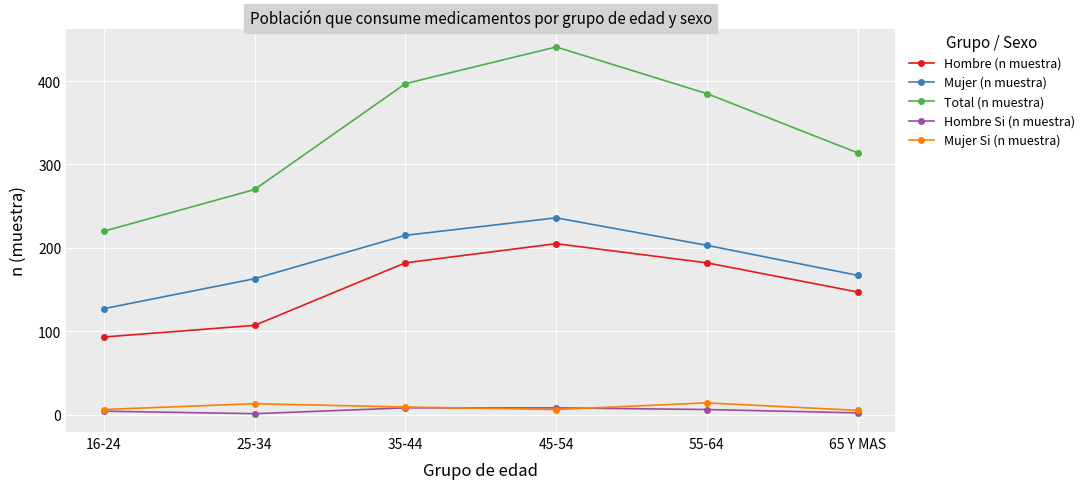

How many categories are shown in the chart?

6